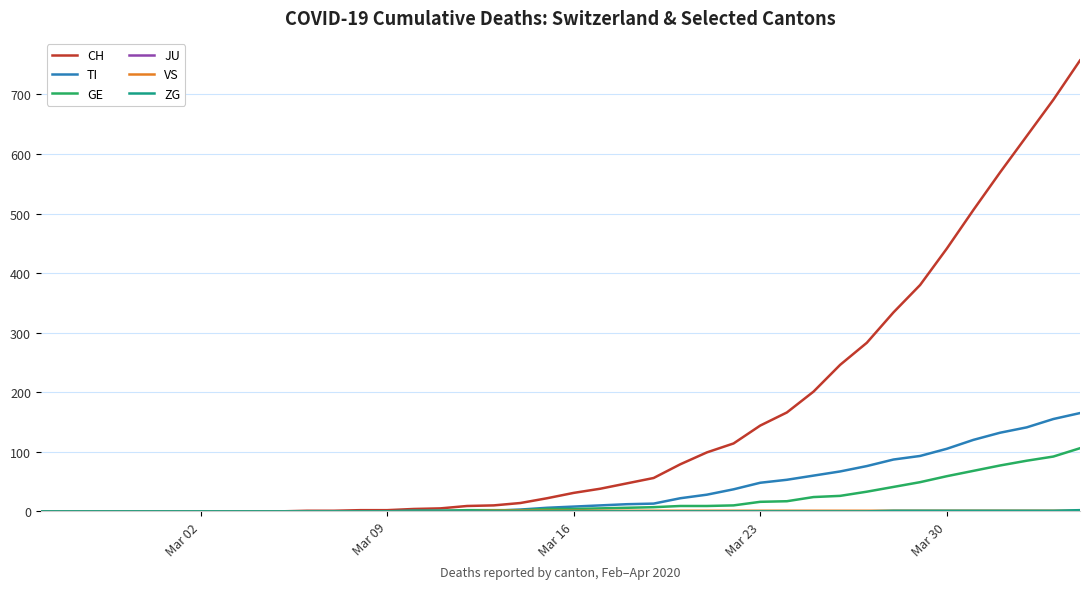

Which series has the widest spread of values?

CH